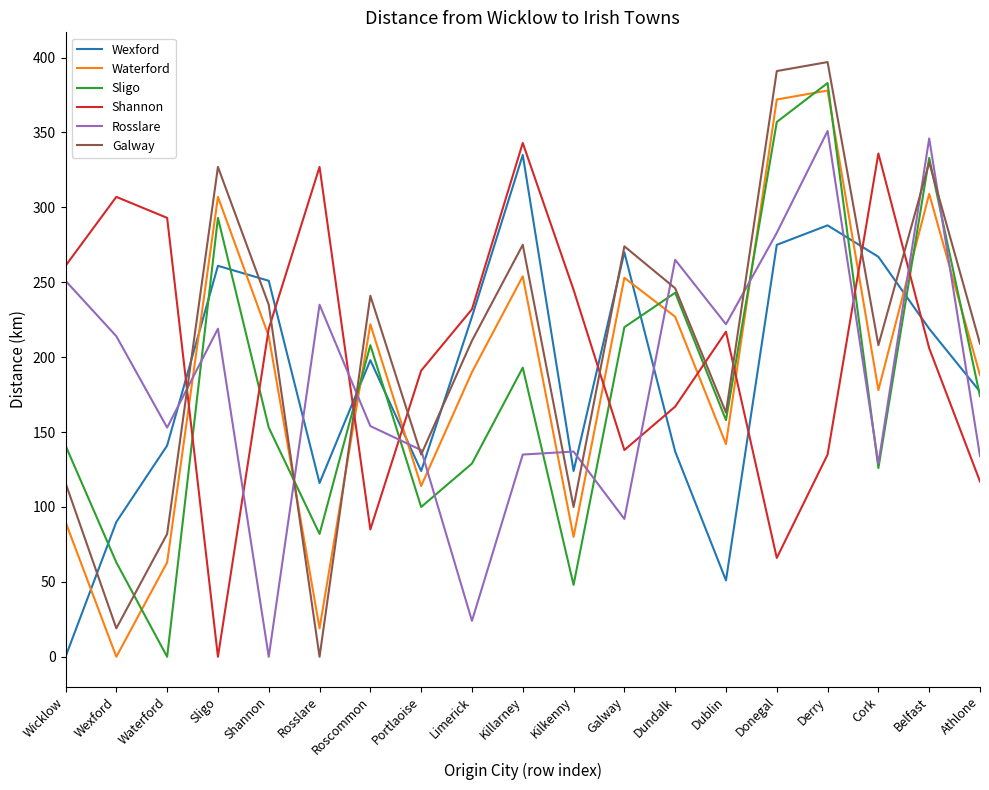

What is the average value of the Rosslare series?

183